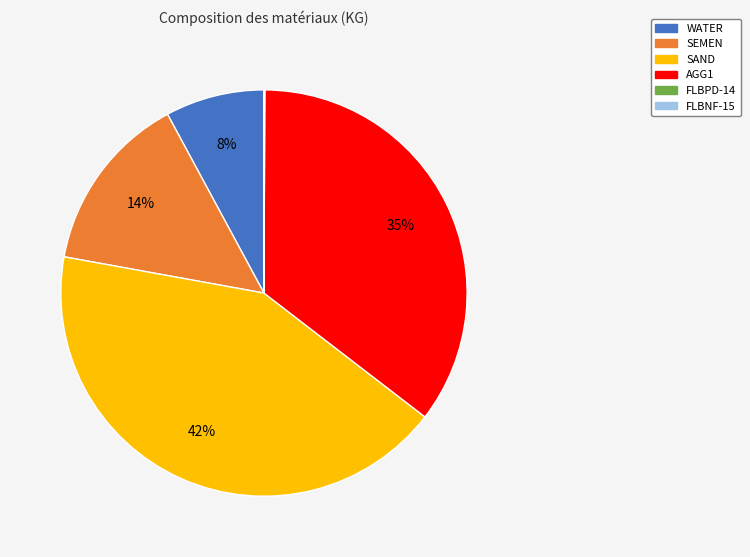

Is there any slice that represents more than half of the pie?

No